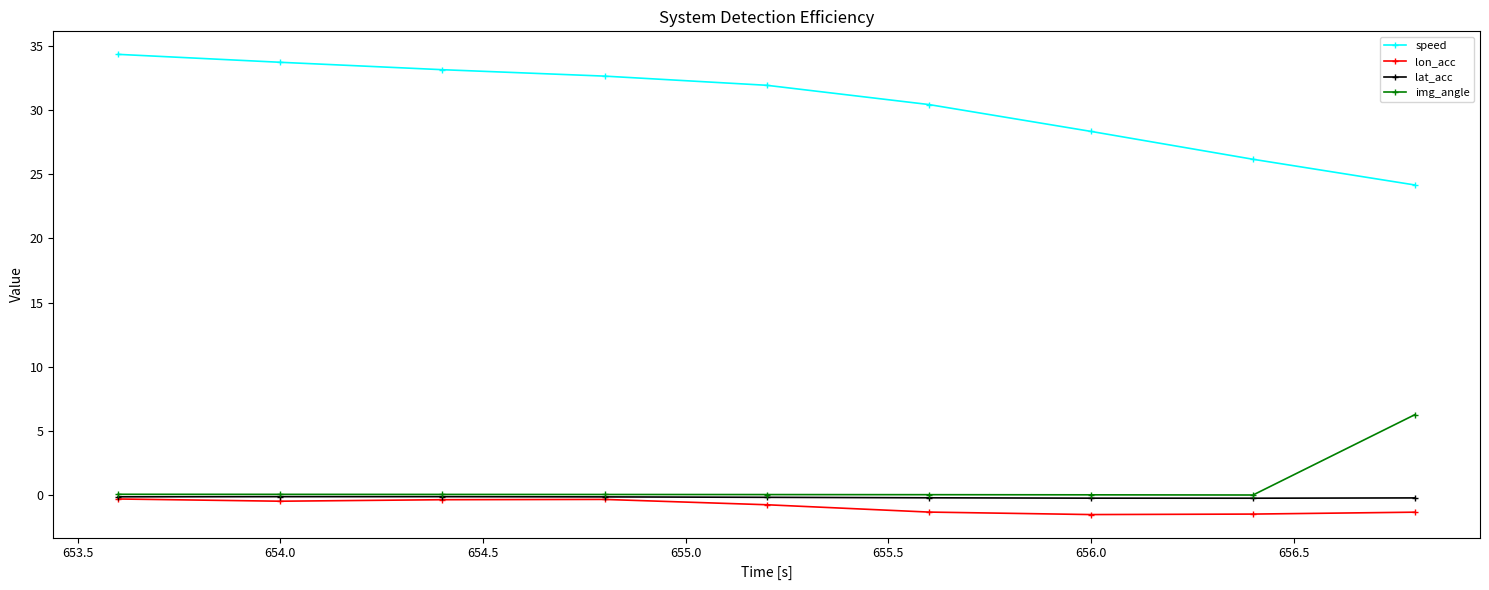

Which series has the largest range (max minus min)?

speed